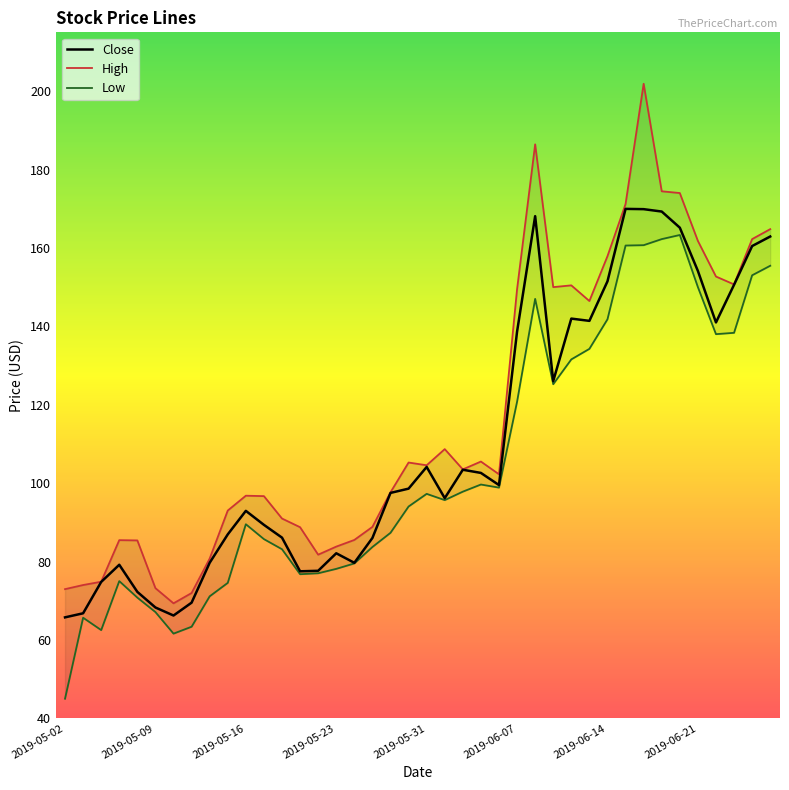

What is the spread (max minus min) of values at 2019-06-27?

9.3